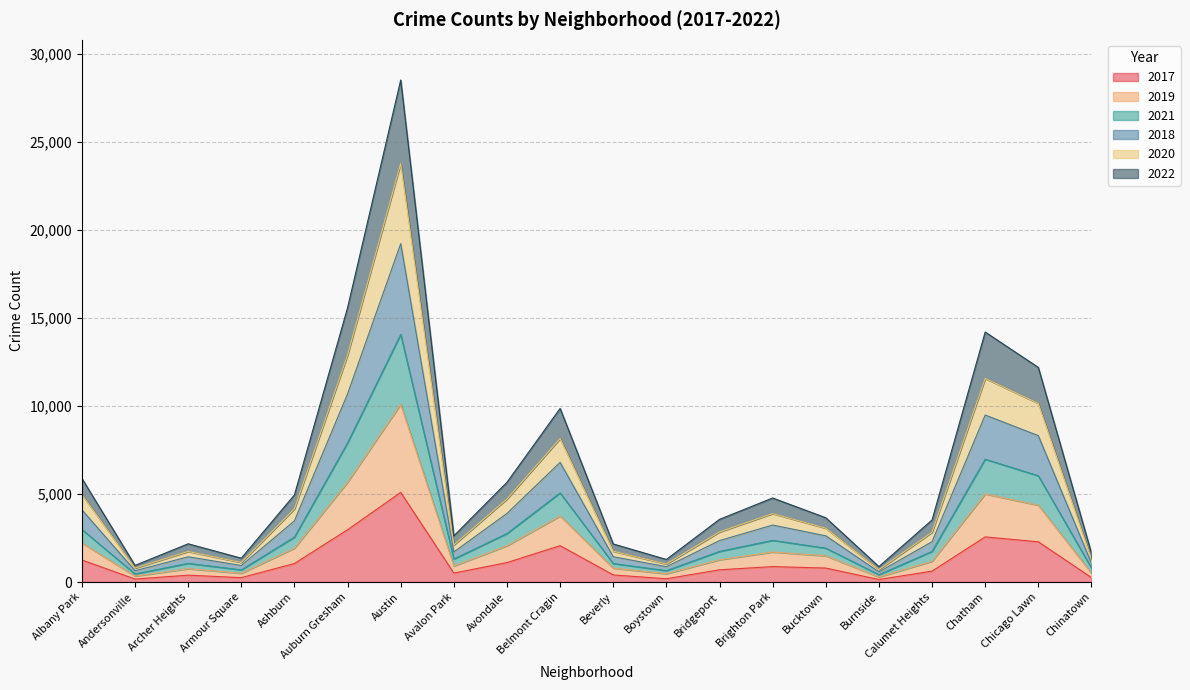

Does the chart display data point markers on the line(s)?

No